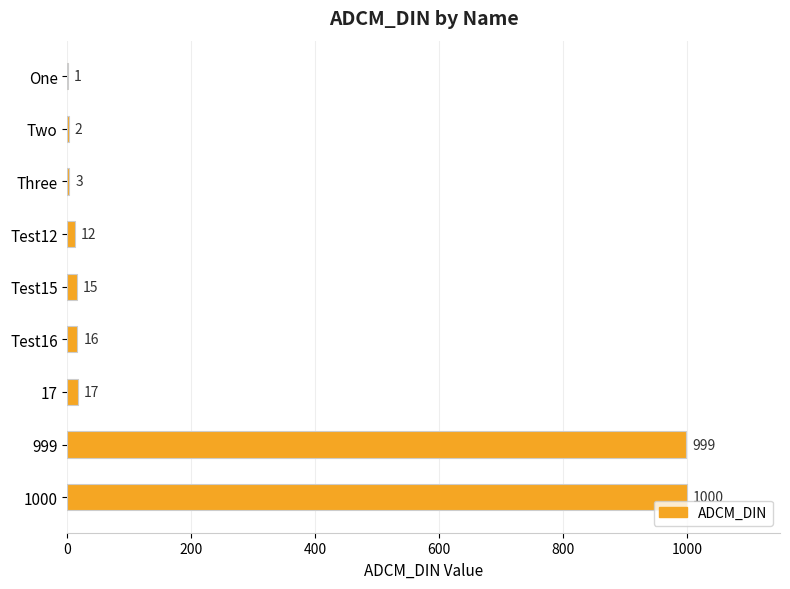

At which category does the chart reach its peak across all series?

1000